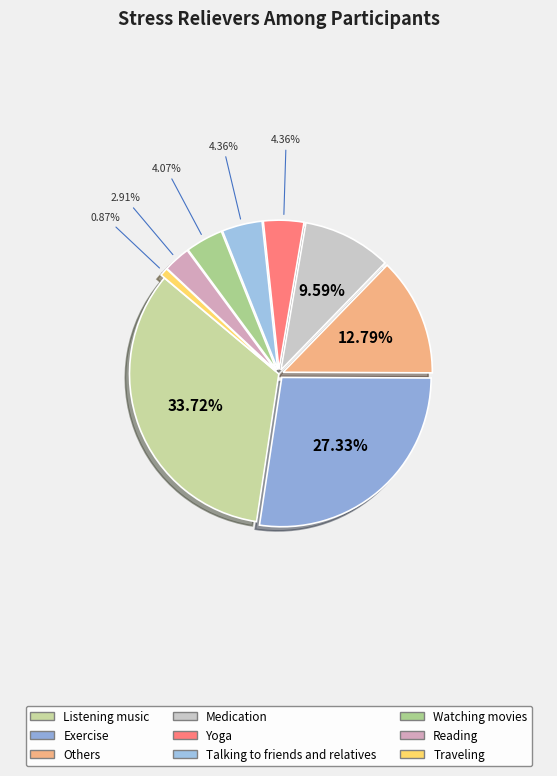

What is the ratio of the value at Reading to the value at Traveling?

3.3